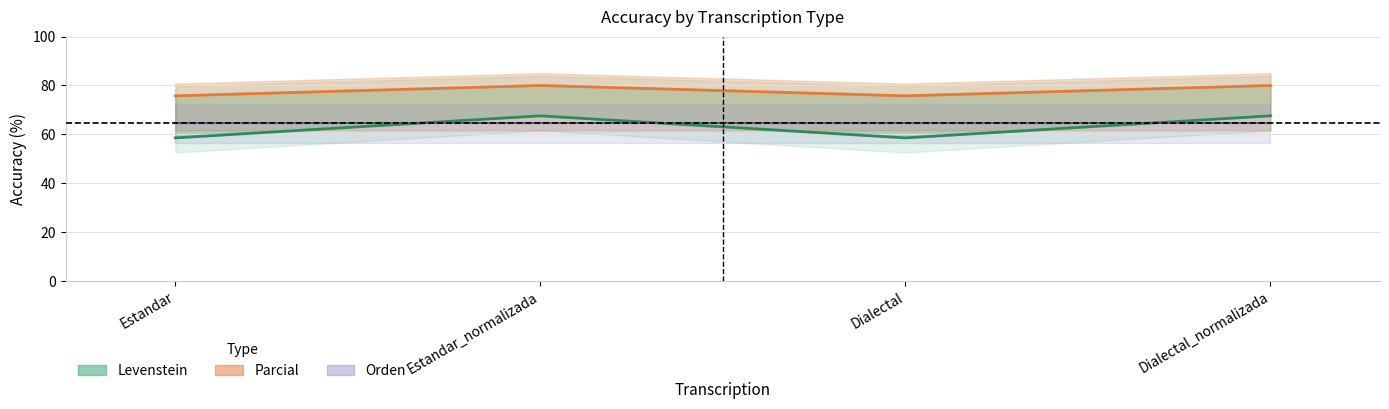

Read the Orden value at Dialectal_normalizada.

64.6